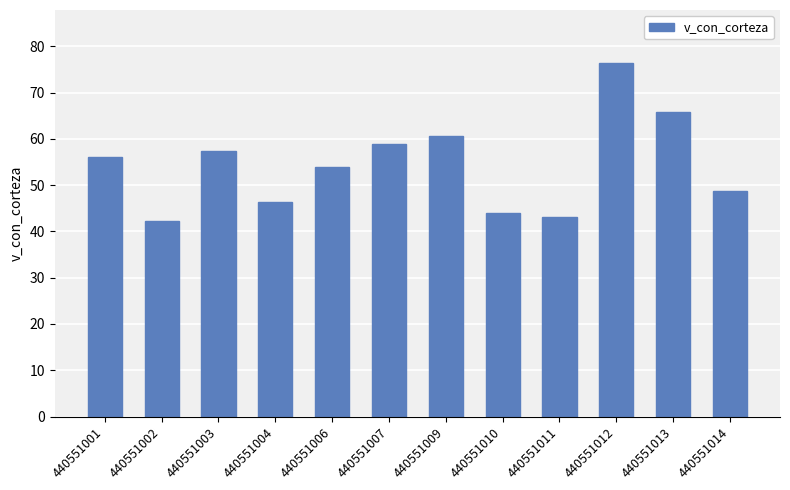

What is the greatest value displayed?

76.4